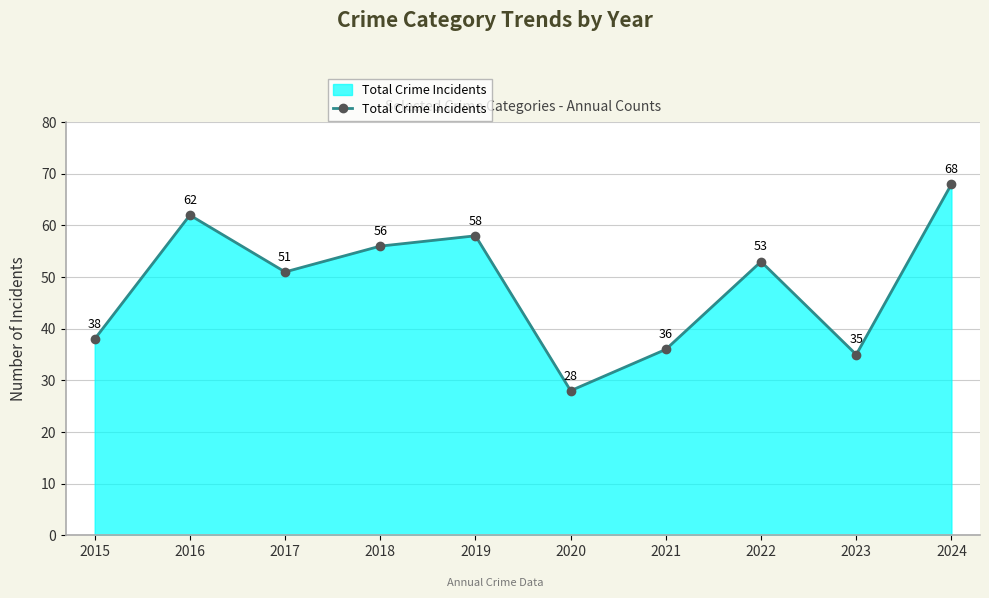

What is the difference between the second highest and second lowest values?

27